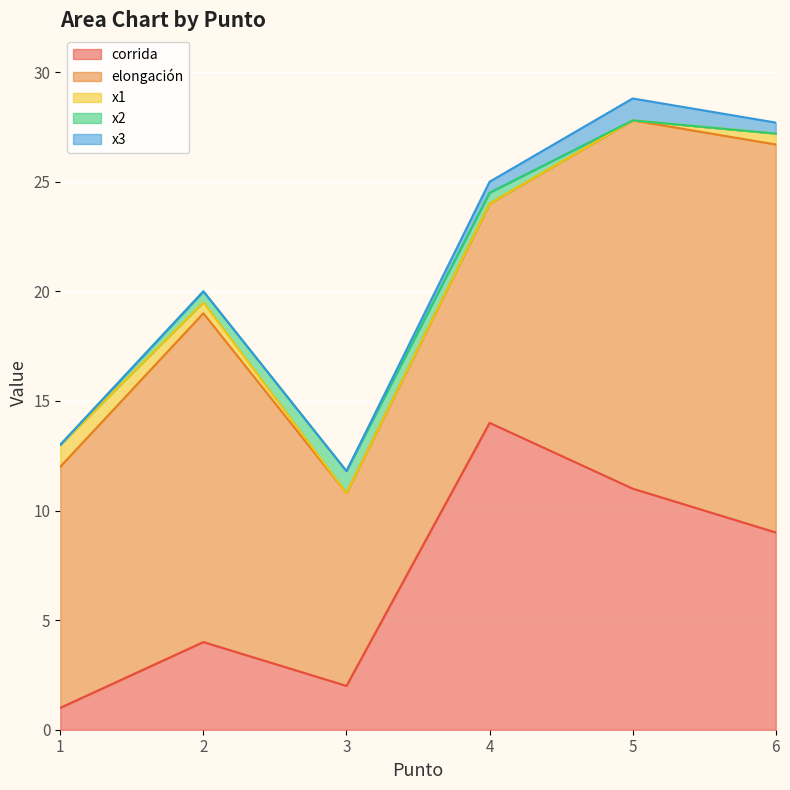

Does the chart display data point markers on the line(s)?

No